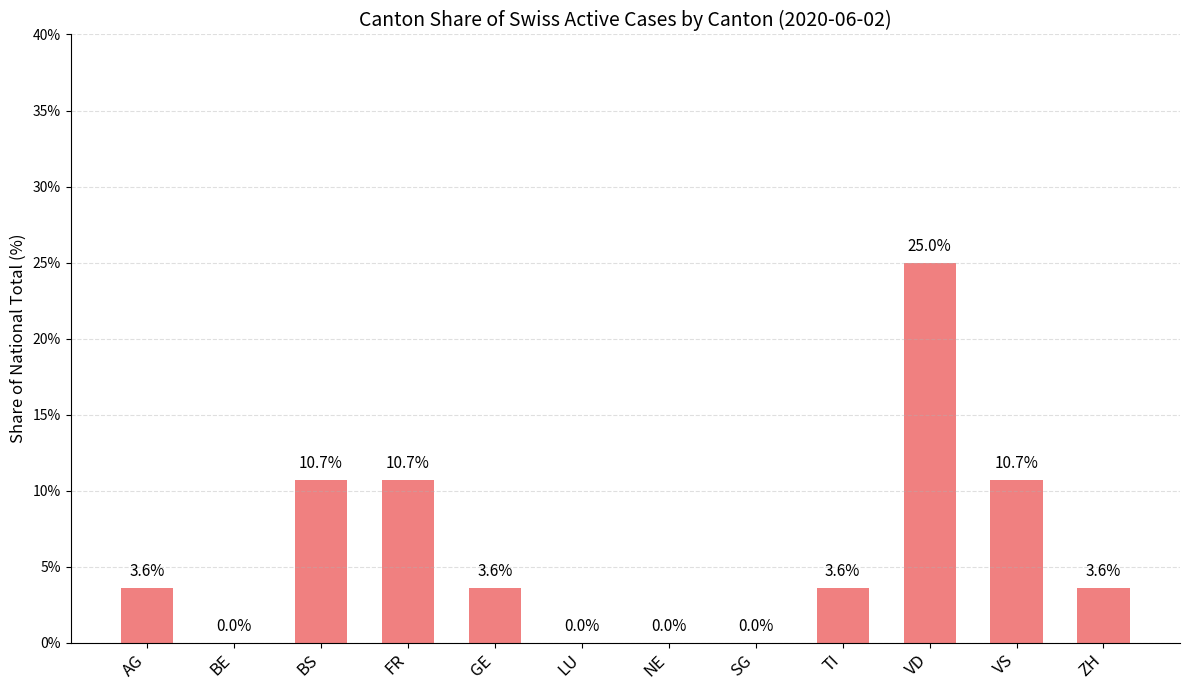

What is the average value?

6.0